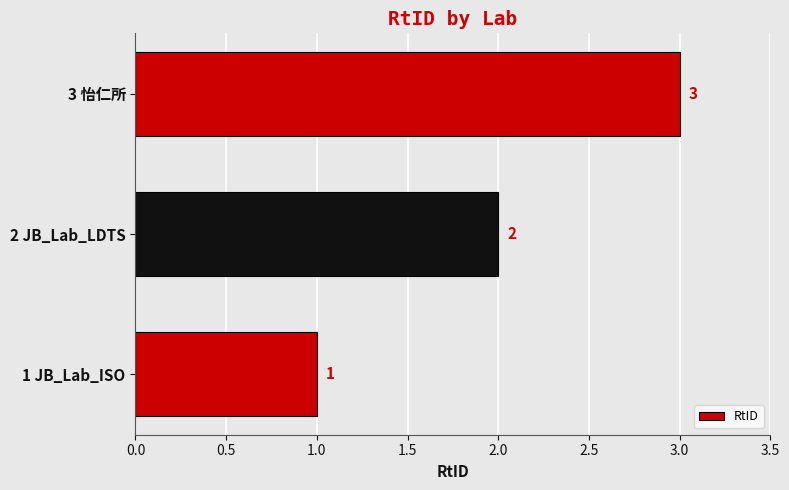

What is the greatest value displayed?

3